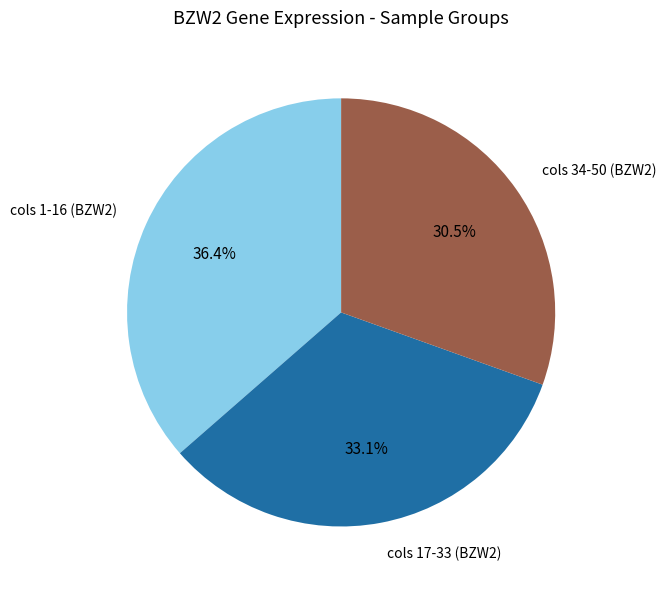

Combined, what portion of the pie is cols 34-50 (BZW2) and cols 17-33 (BZW2)?

63.6%